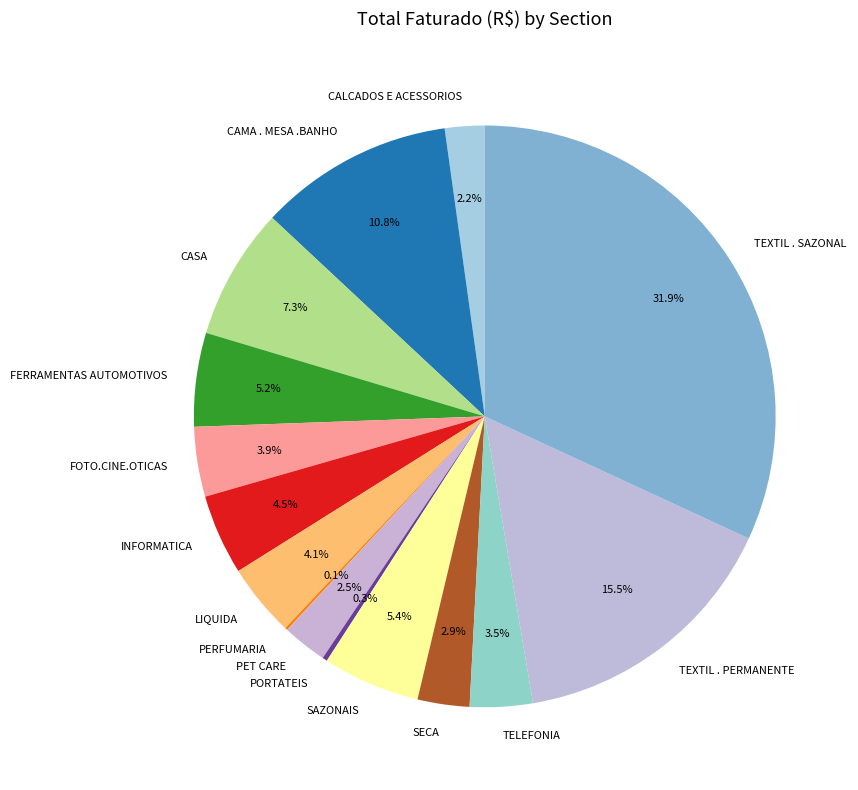

To the nearest percent, what is the combined percentage of LIQUIDA and SECA?

7%